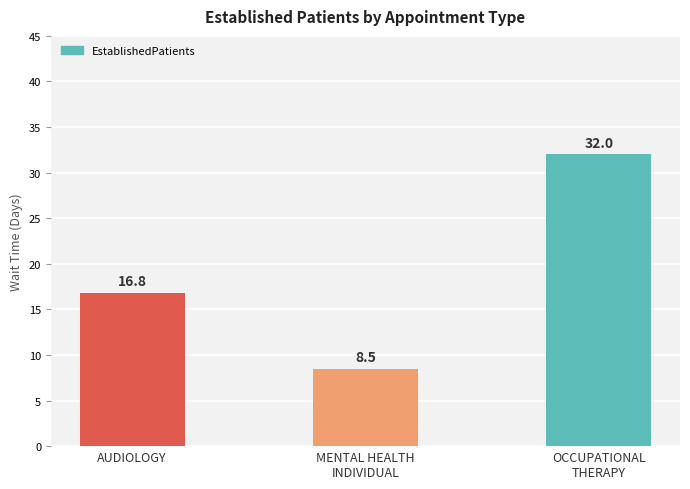

How many data points are less than 16?

1